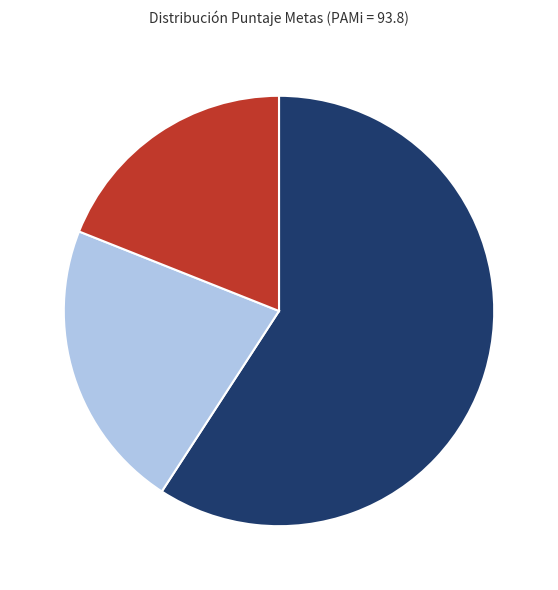

Is there any slice that represents more than half of the pie?

Yes